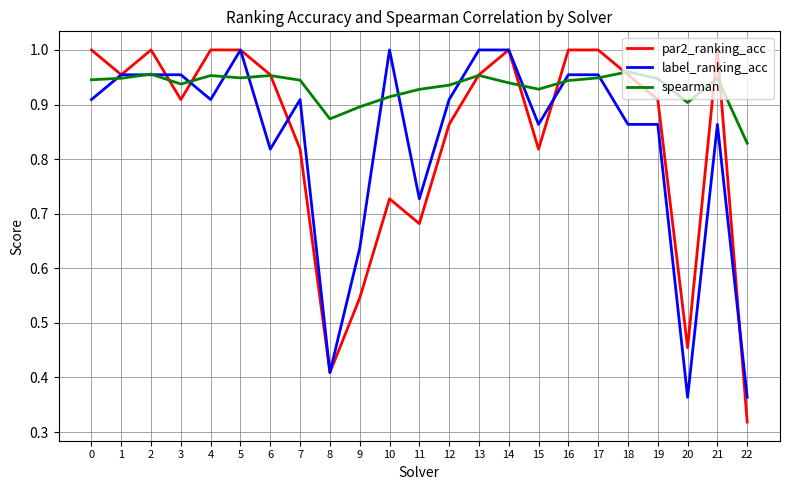

Does the chart have visible grid lines?

Yes